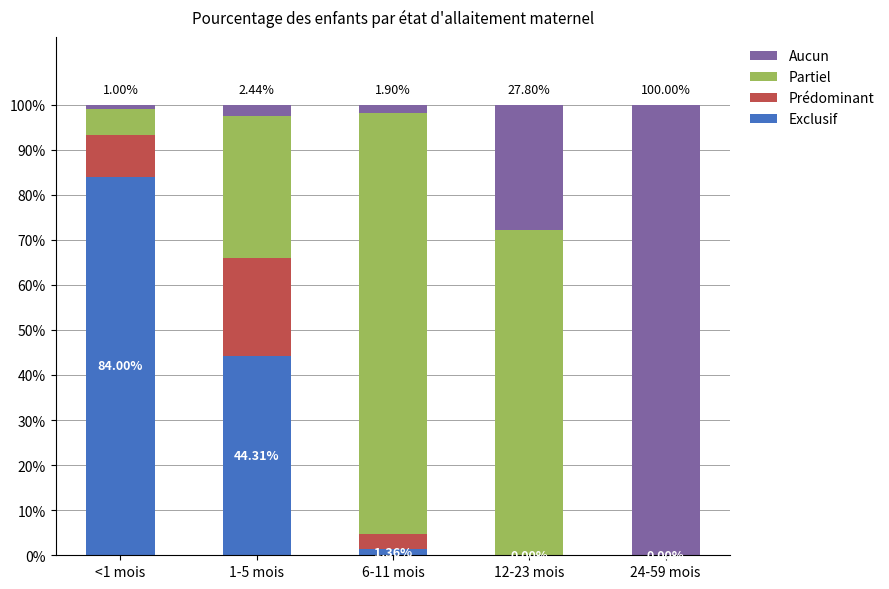

What is the average value of the Prédominant series?

0.1